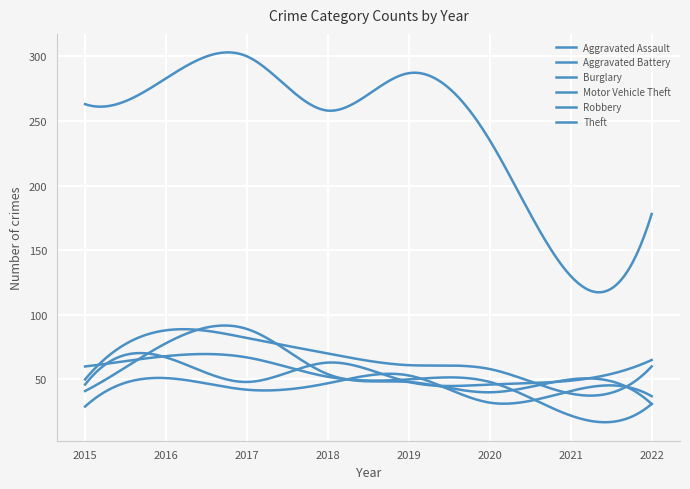

Does the chart display data point markers on the line(s)?

No